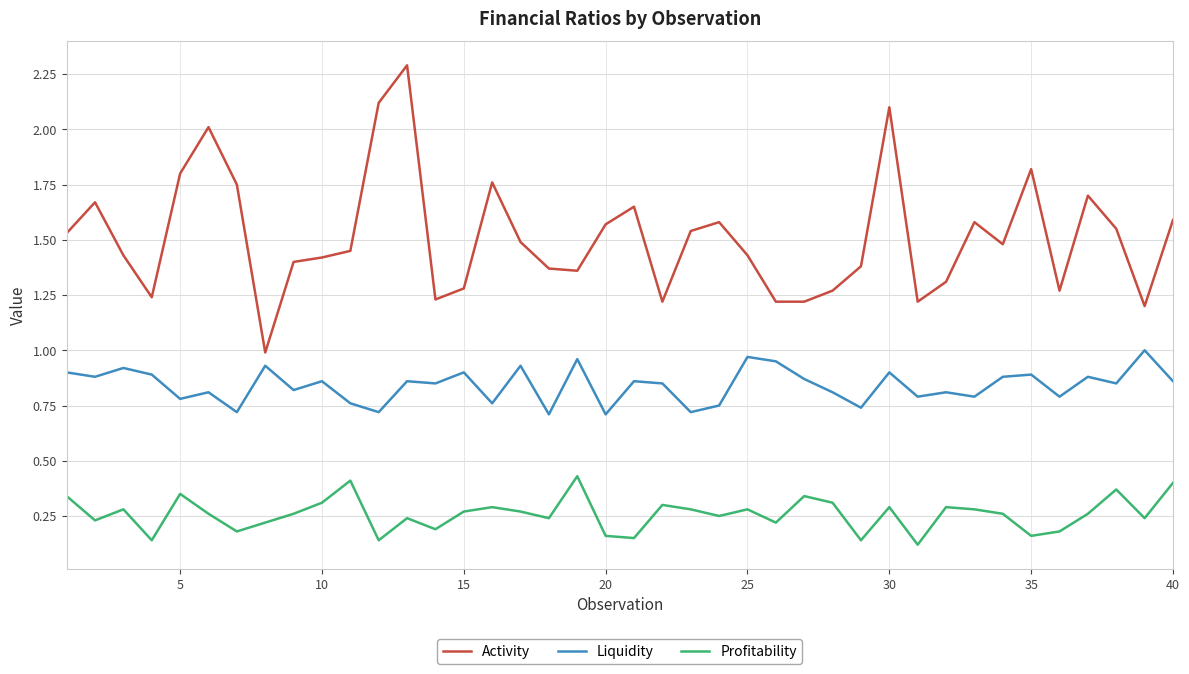

True or false: Activity and Profitability intersect in this chart.

False